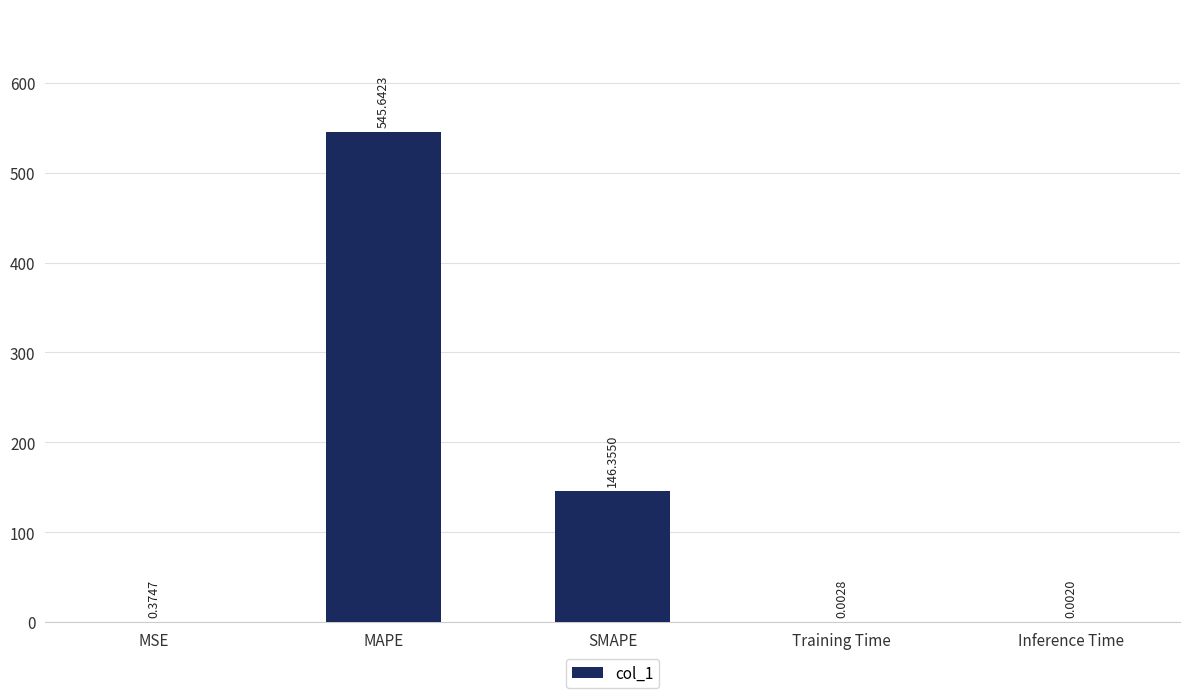

What is the change in value from MSE to SMAPE?

+146.0